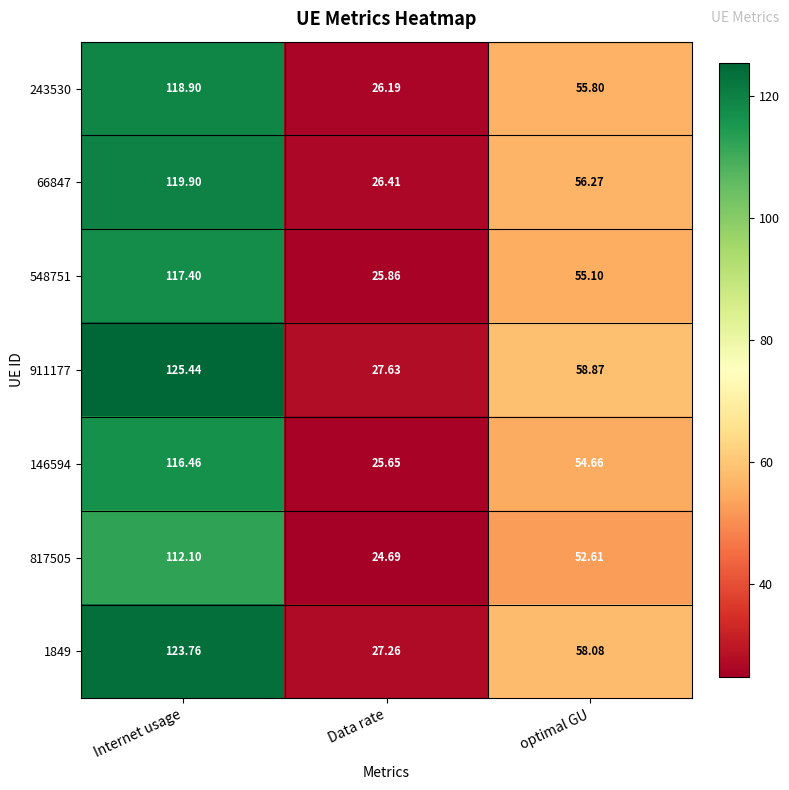

Rank the categories by 817505 value from lowest to highest.

Data rate, optimal GU, Internet usage